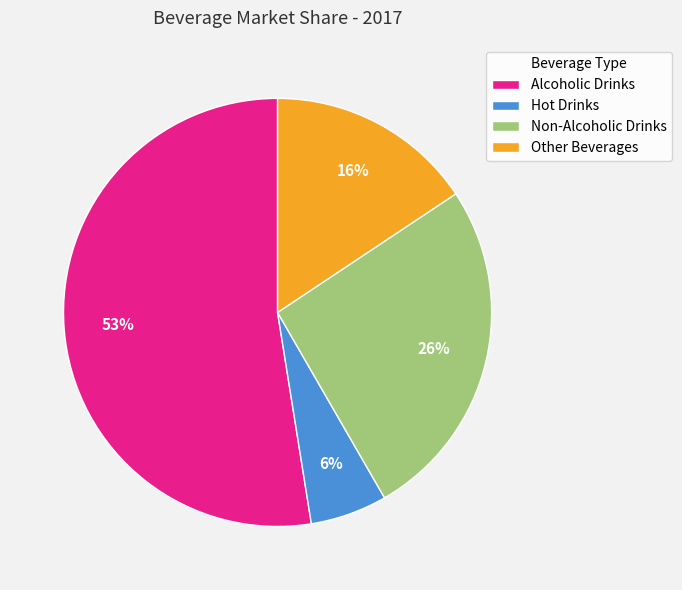

Is it true that Non-Alcoholic Drinks is 26% of the pie?

True